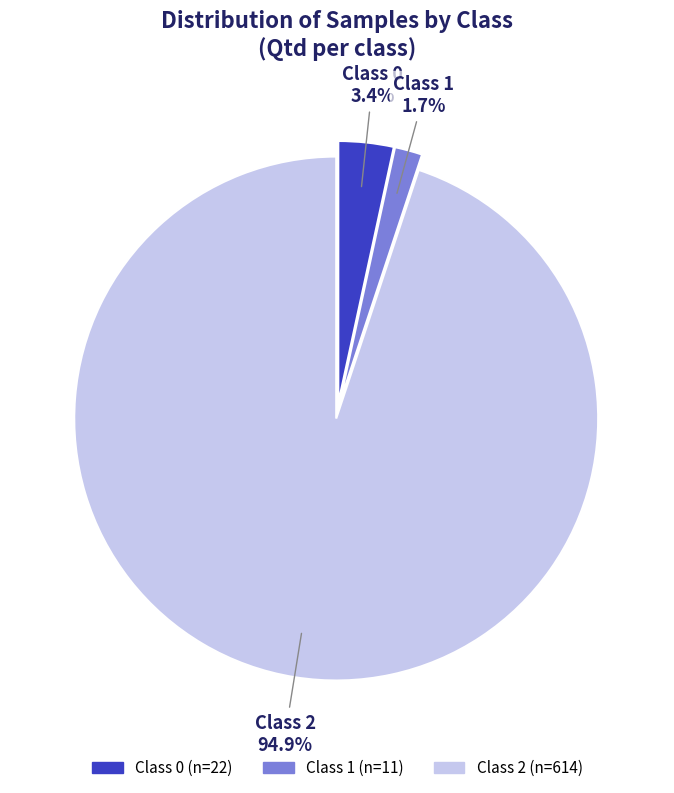

Is there a majority slice in this chart?

Yes